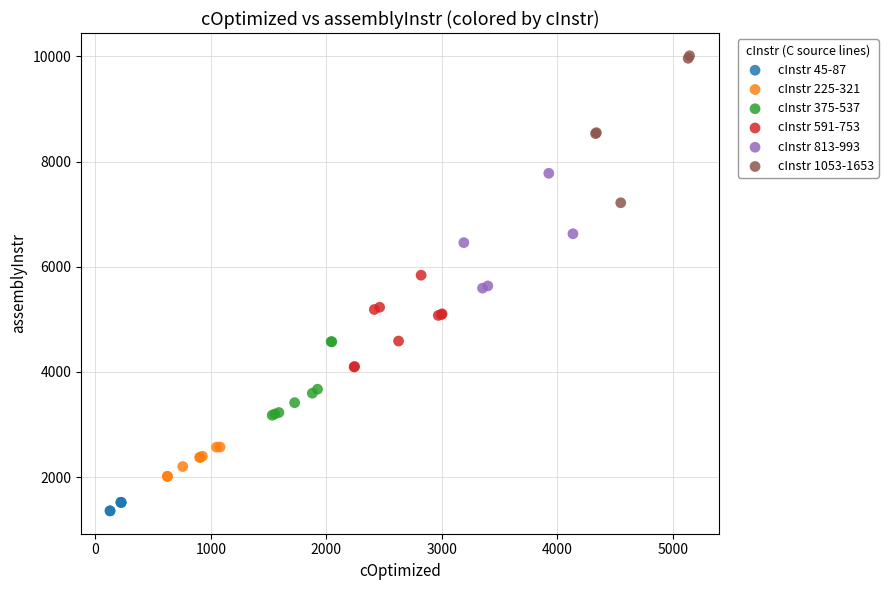

Which series has the largest Y range (max minus min)?

cInstr 1053-1653